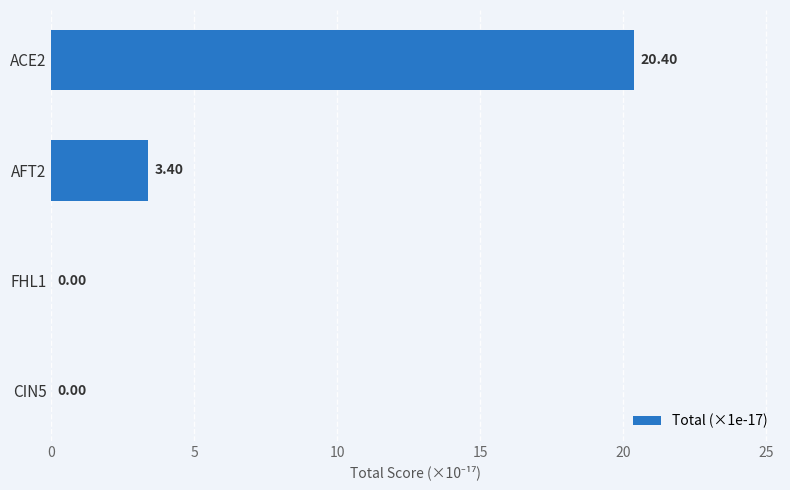

What is the sum of all values?

23.8